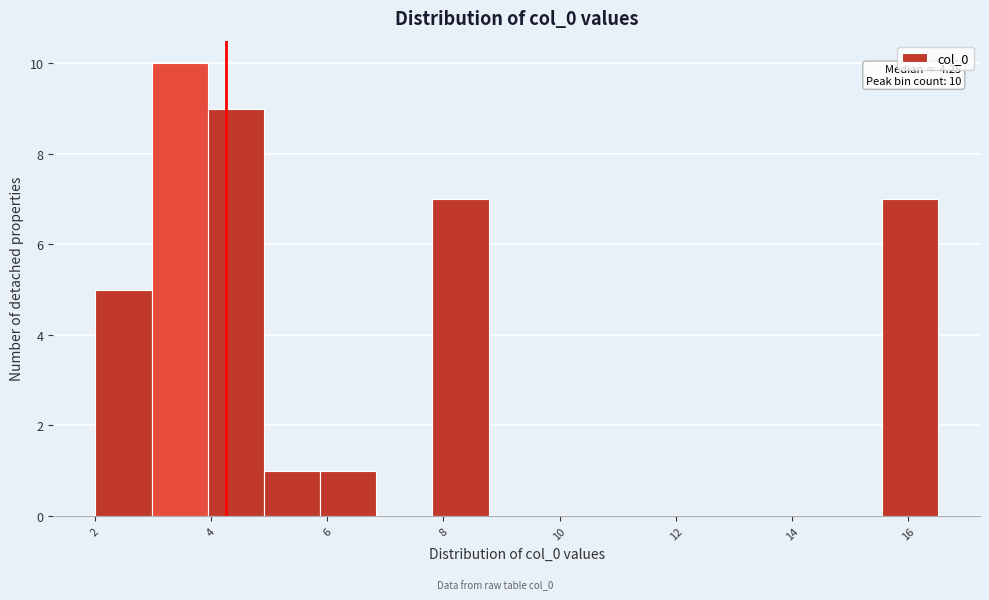

Over which range of the x-axis is the bar tallest?

3.0 to 4.0